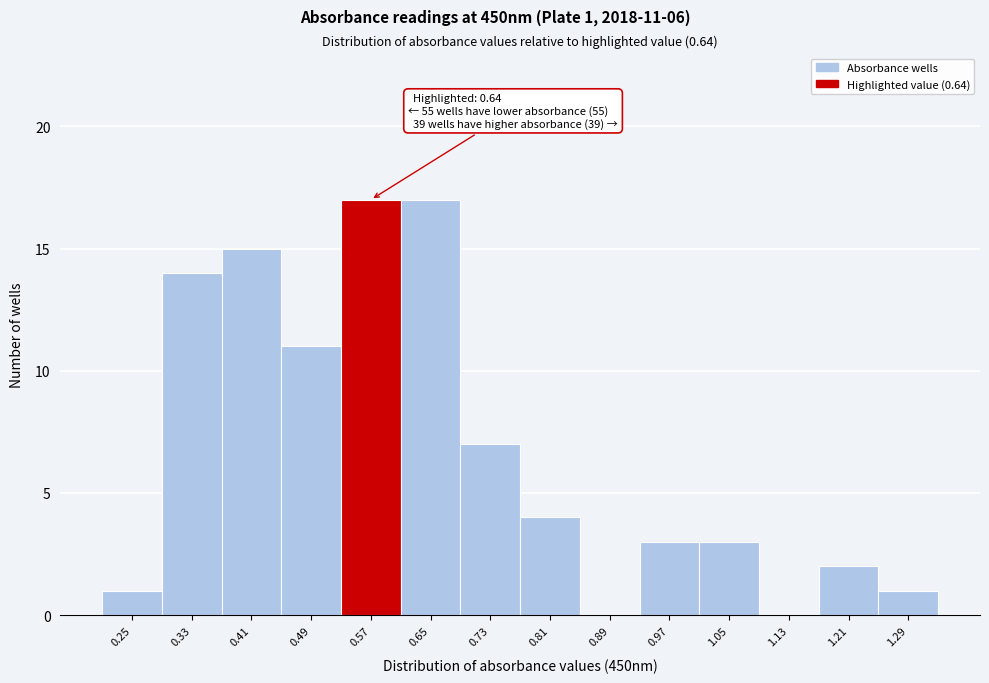

Reading left to right, list all the values displayed in this chart.

0.25=1	0.33=14	0.41=15	0.49=11	0.57=17	0.65=17	0.73=7	0.81=4	0.89=0	0.97=3	1.05=3	1.13=0	1.21=2	1.29=1